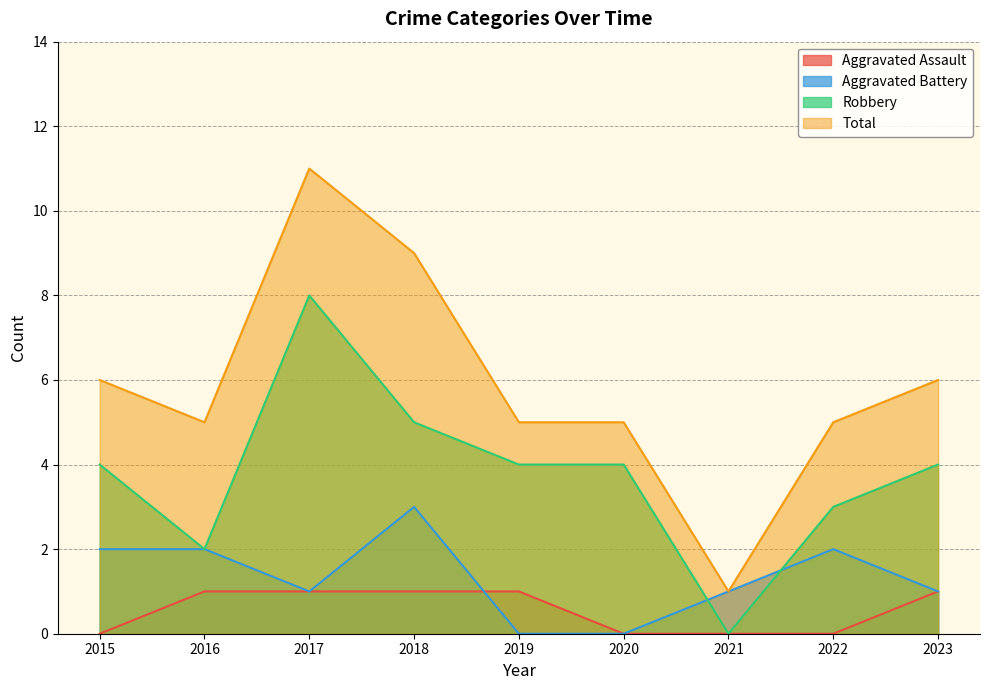

Reading left to right, transcribe all the data shown in this chart.

Aggravated Assault: 0	1	1	1	1	0	0	0	1
Aggravated Battery: 2	2	1	3	0	0	1	2	1
Robbery: 4	2	8	5	4	4	0	3	4
Total: 6	5	11	9	5	5	1	5	6